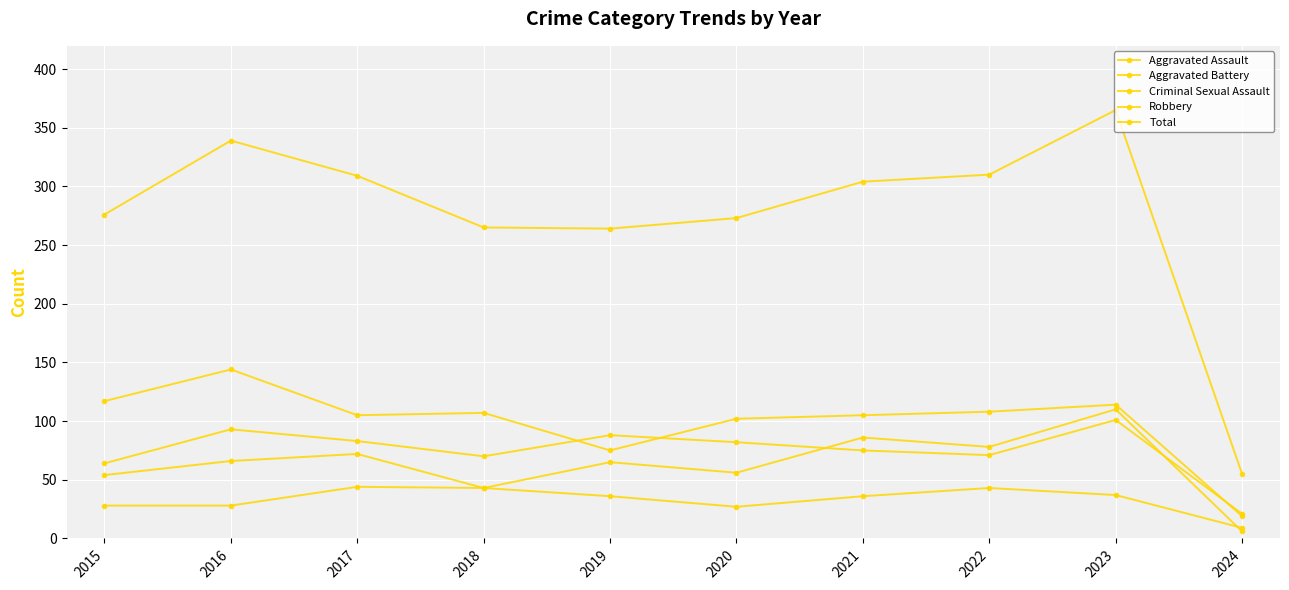

True or false: Criminal Sexual Assault has more than 0 interior local peaks.

True